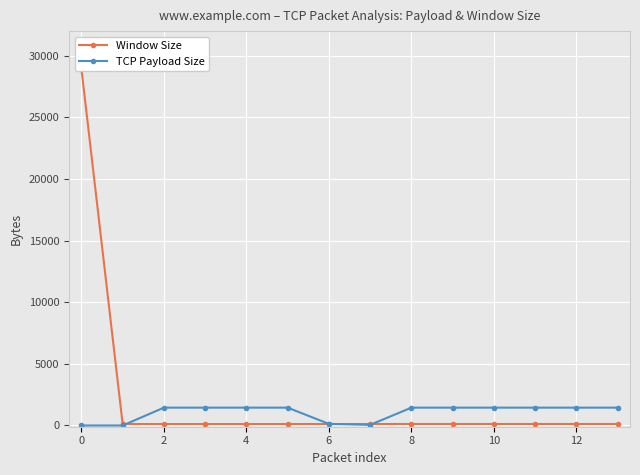

At 9, list the series in order from largest to smallest.

TCP Payload Size, Window Size